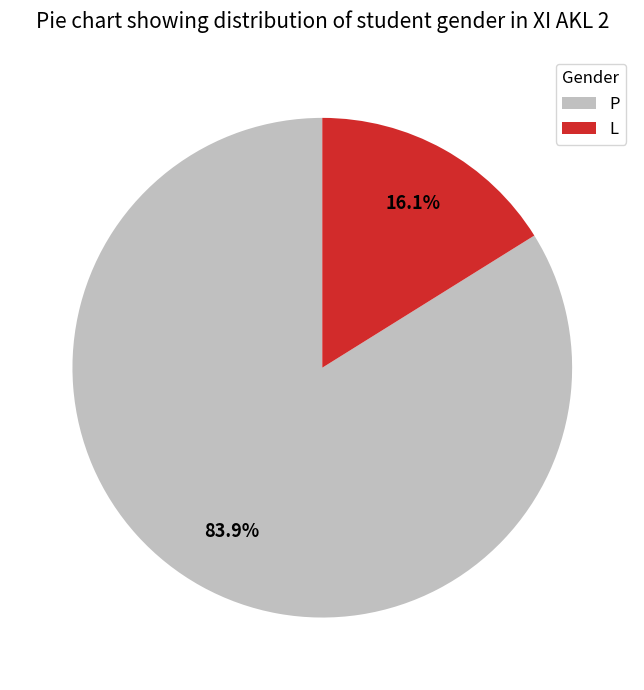

To the nearest percent, what portion does P represent?

84%